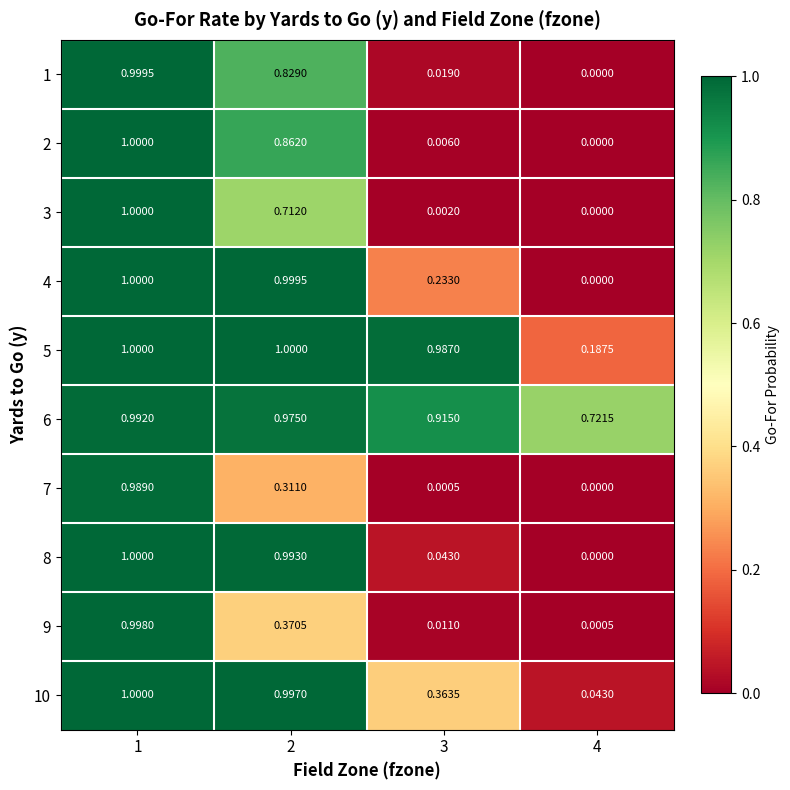

How many data points does each series have?

4